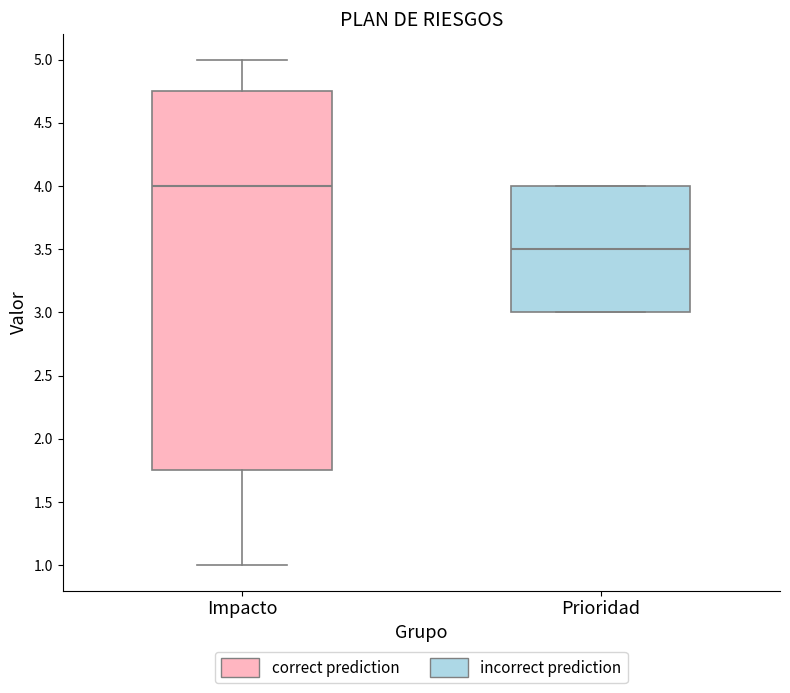

Where is the upper edge of the box for Impacto on the y-axis? The values are not printed on the chart, so give them approximately, as read against the axis.

4.75